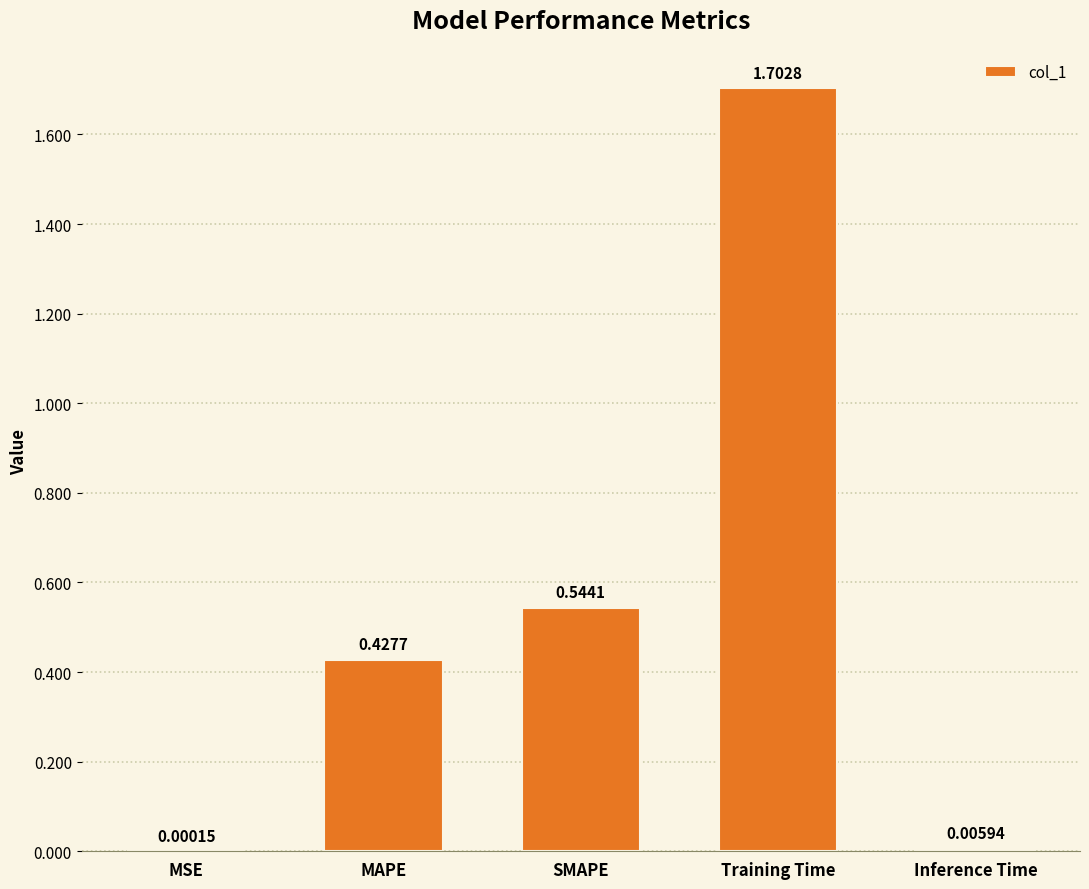

What is the sum of all values?

2.7